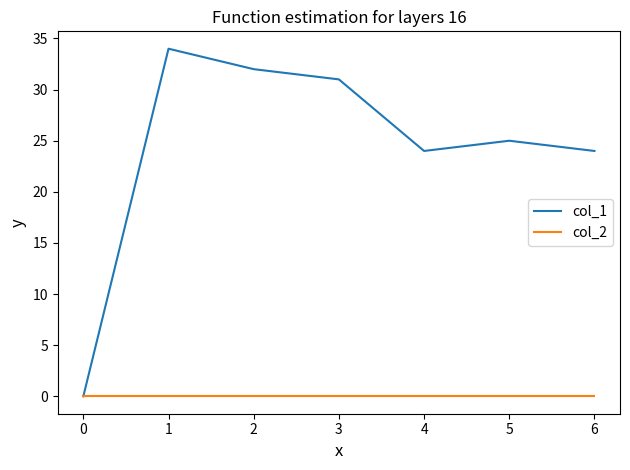

What is the average value of the col_1 series?

24